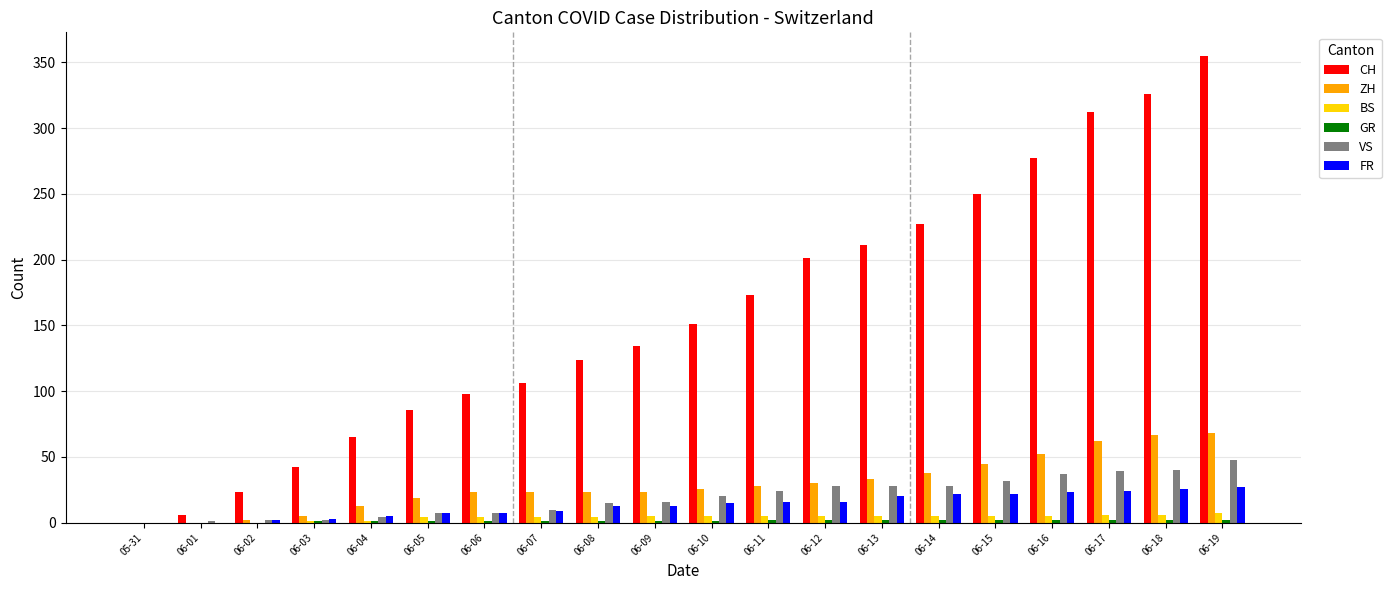

Between 06-05 and 06-10, which series saw the biggest shift?

CH